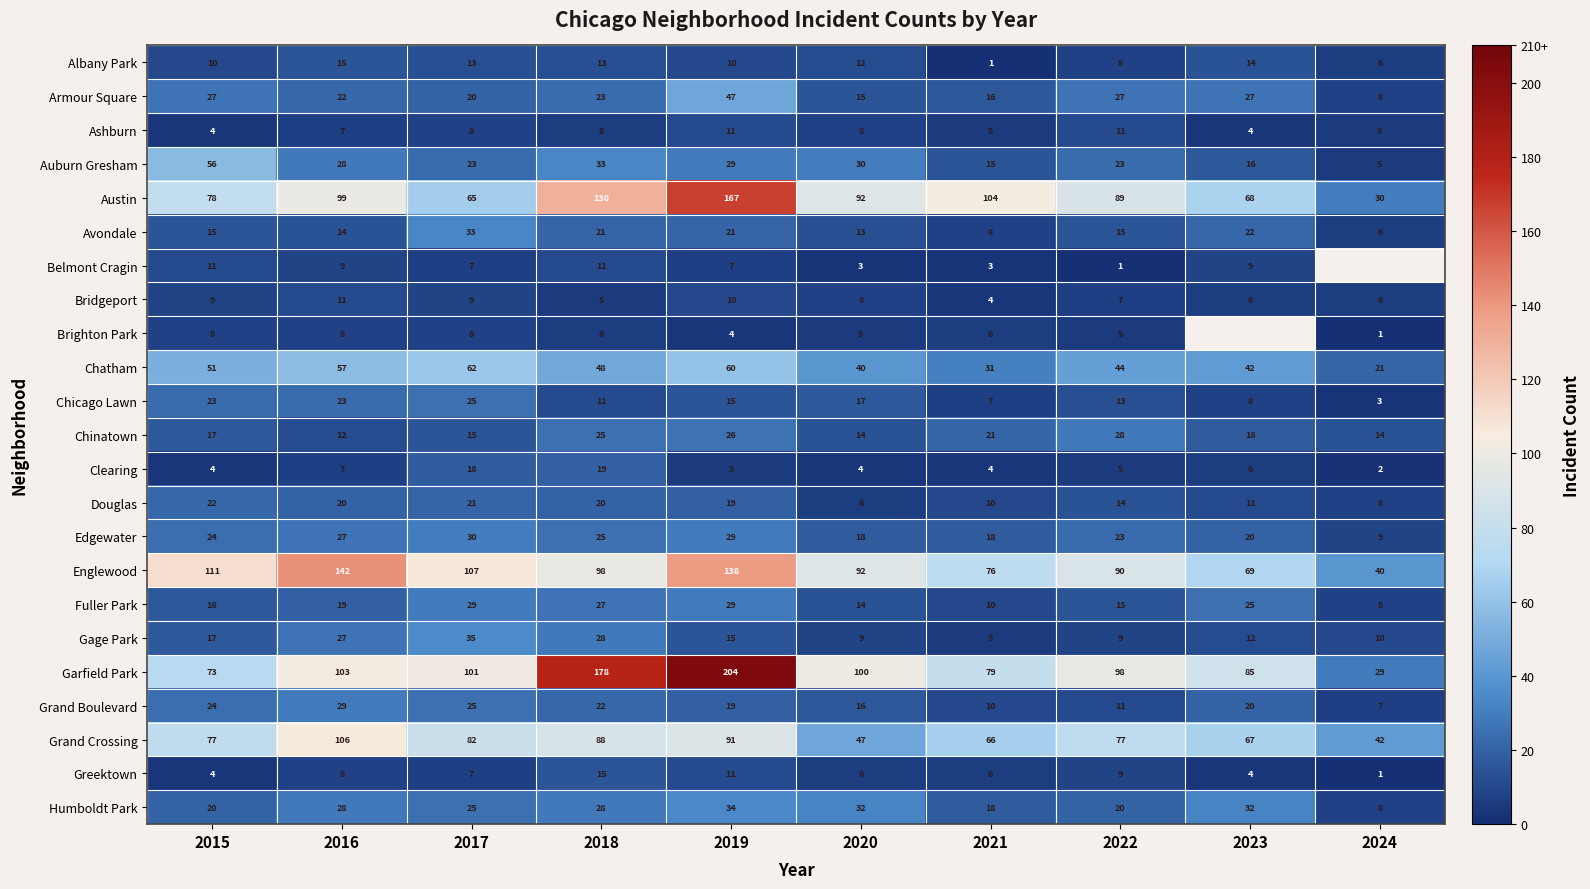

What is the maximum value for Armour Square?

47